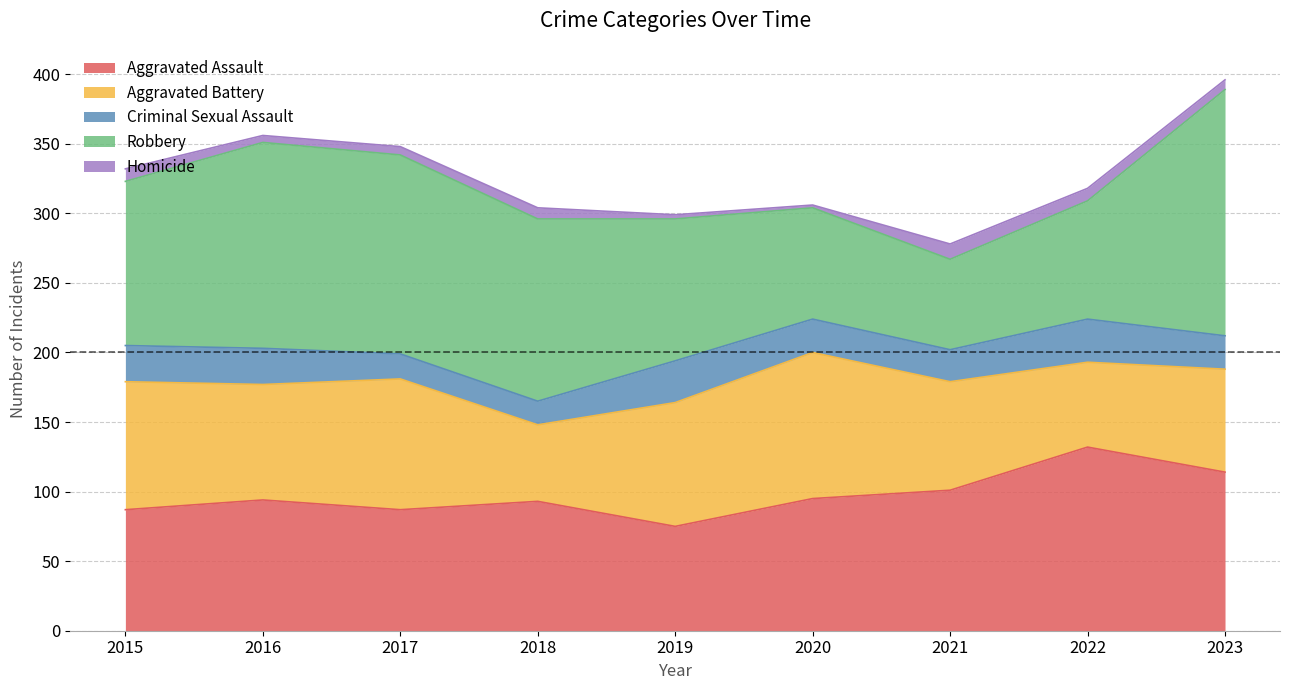

Where does the Homicide series first go above 7?

2015